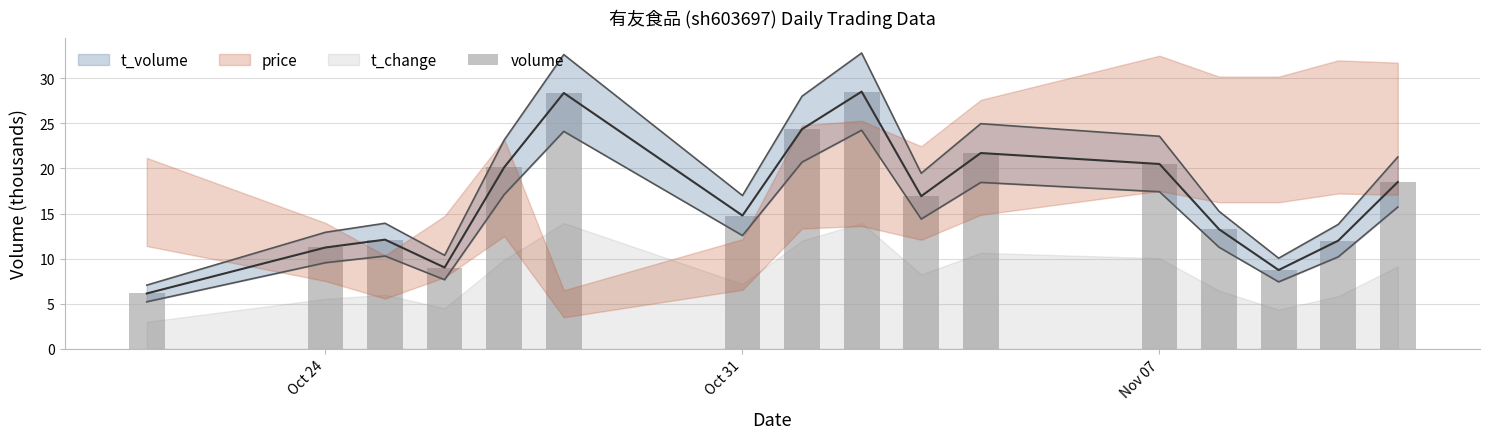

Reading left to right, transcribe all the data shown in this chart.

6.1	11.2	12.1	9.0	20.1	28.4	14.8	24.4	28.5	16.9	21.7	20.5	13.3	8.7	12.0	18.5